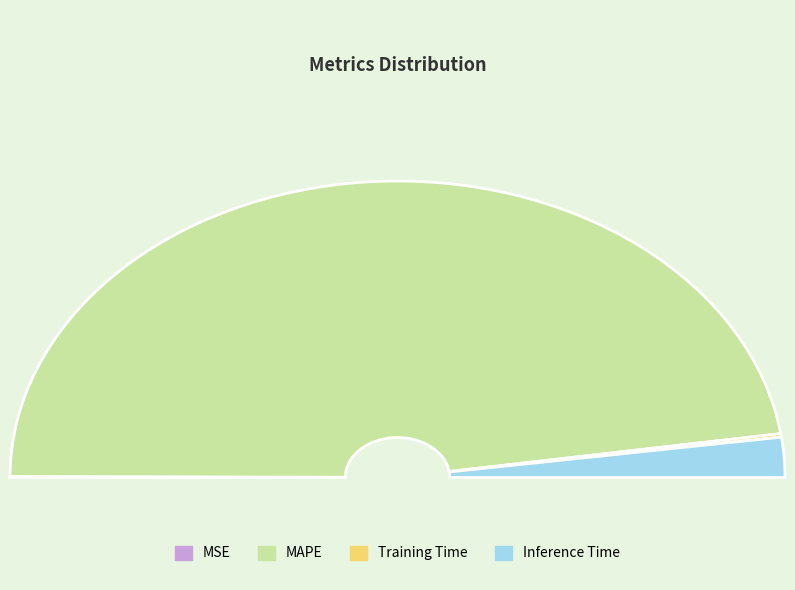

Between Training Time and MSE, which is larger?

Training Time